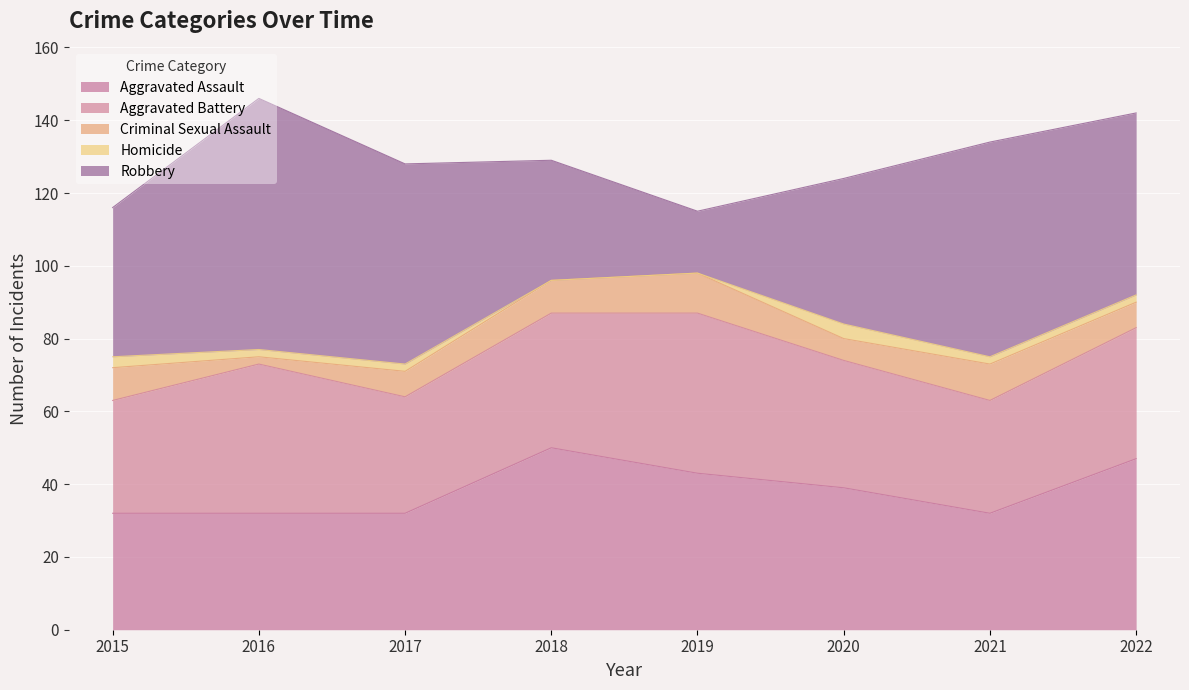

In Homicide, how many points are higher than both neighbors (excluding endpoints)?

1